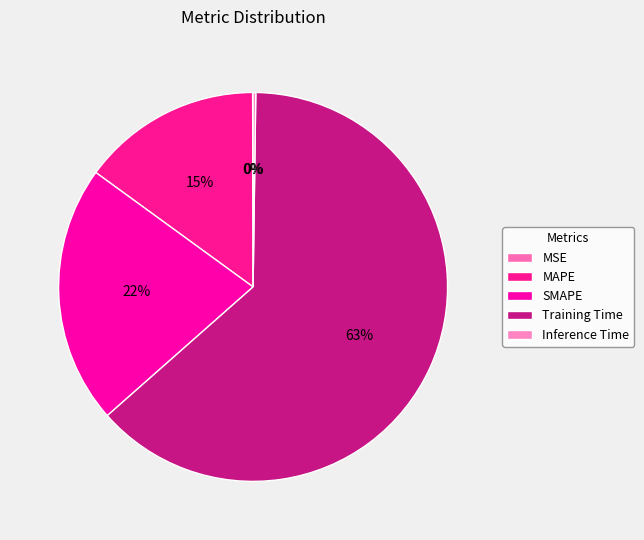

Between Inference Time and Training Time, which is larger?

Training Time